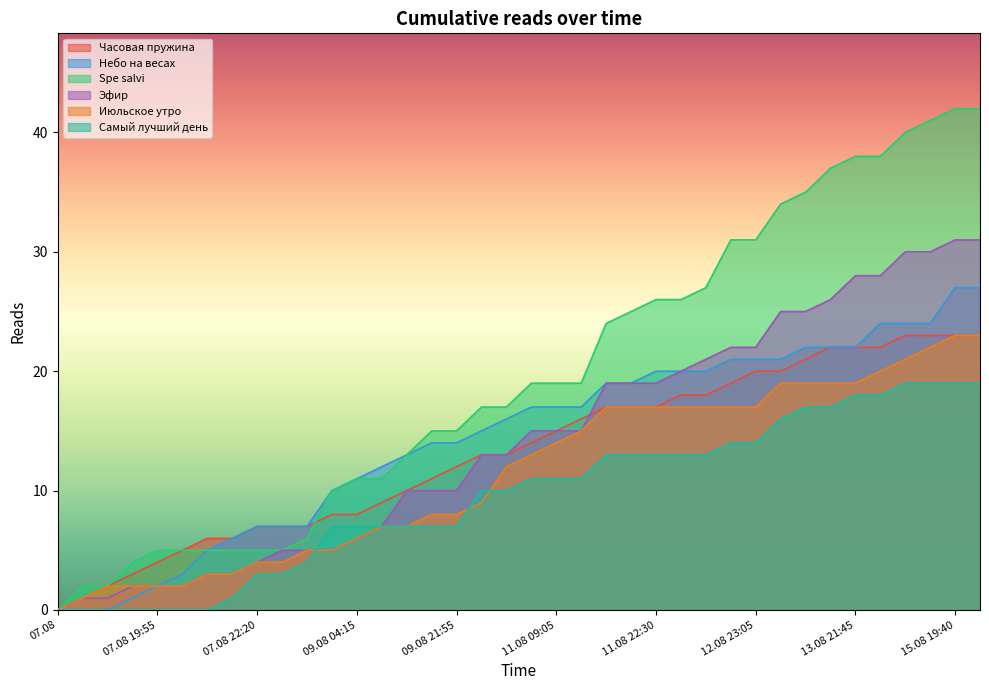

Reading left to right, list all the values displayed in this chart.

Часовая пружина: 0	1	2	3	4	5	6	6	7	7	7	8	8	9	10	11	12	13	13	14	15	16	17	17	17	18	18	19	20	20	21	22	22	22	23	23	23	23
Небо на весах: 0	0	0	1	2	3	5	6	7	7	7	10	11	12	13	14	14	15	16	17	17	17	19	19	20	20	20	21	21	21	22	22	22	24	24	24	27	27
Spe salvi: 0	2	2	4	5	5	5	5	5	5	6	10	11	11	13	15	15	17	17	19	19	19	24	25	26	26	27	31	31	34	35	37	38	38	40	41	42	42
Эфир: 0	1	1	2	2	2	3	3	4	5	5	5	6	7	10	10	10	13	13	15	15	15	19	19	19	20	21	22	22	25	25	26	28	28	30	30	31	31
Июльское утро: 0	1	2	2	2	2	3	3	4	4	5	5	6	7	7	8	8	9	12	13	14	15	17	17	17	17	17	17	17	19	19	19	19	20	21	22	23	23
Самый лучший день: 0	0	0	0	0	0	0	1	3	3	4	7	7	7	7	7	7	10	10	11	11	11	13	13	13	13	13	14	14	16	17	17	18	18	19	19	19	19